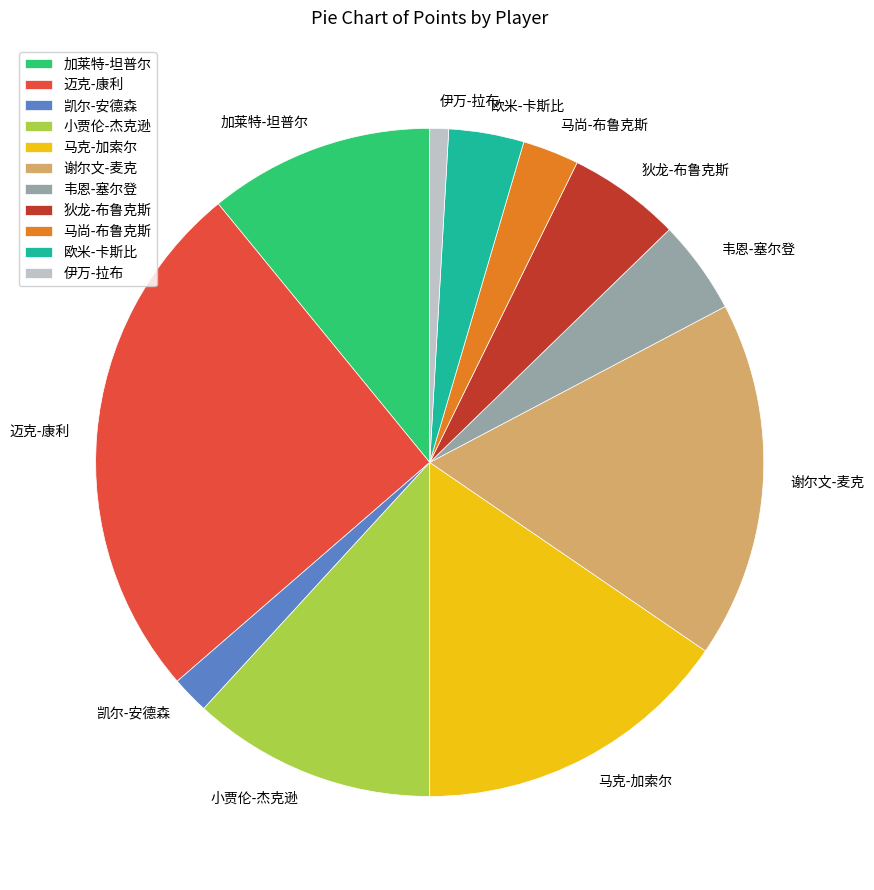

The 凯尔-安德森 slice represents 13% of the pie. True or false?

False